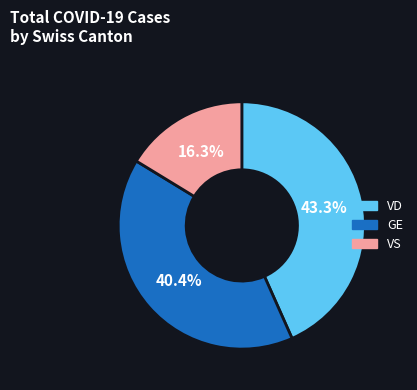

Which slice is the smallest?

VS